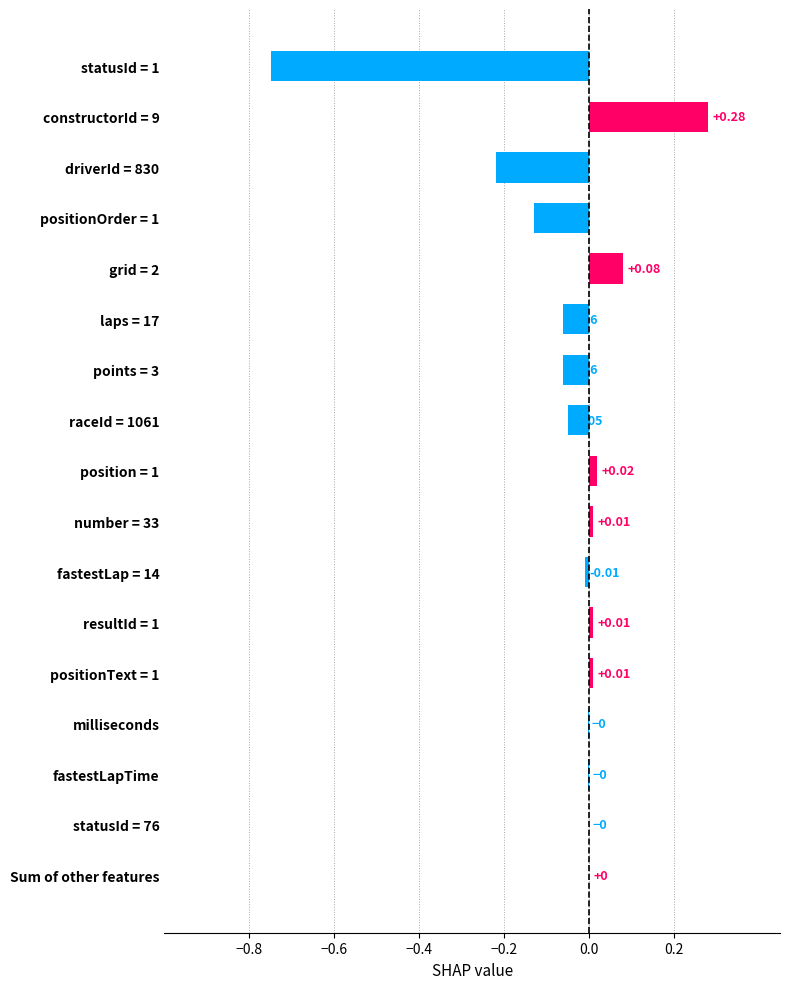

What is the sum of all values?

-0.9